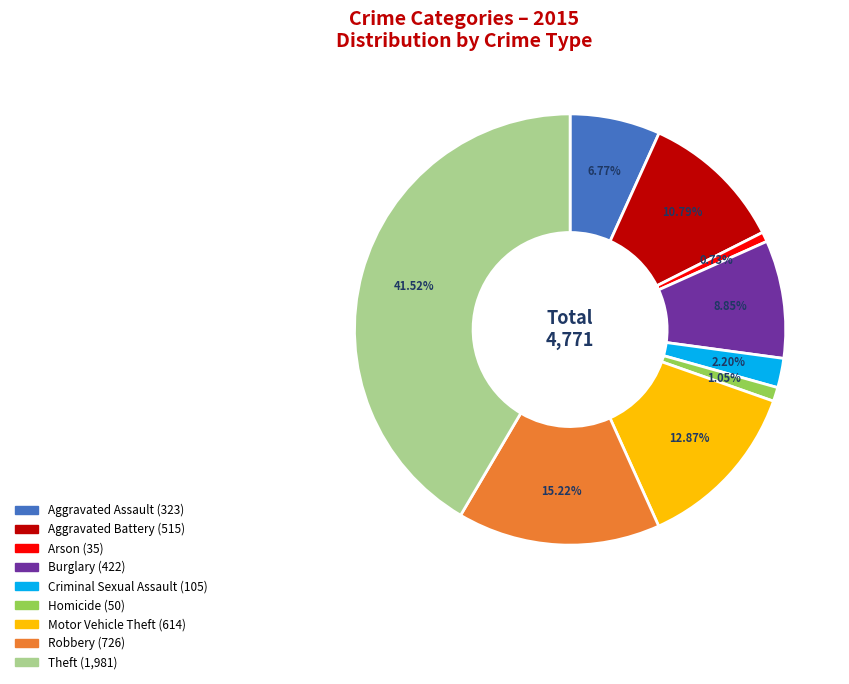

The Aggravated Assault slice represents 12% of the pie. True or false?

False